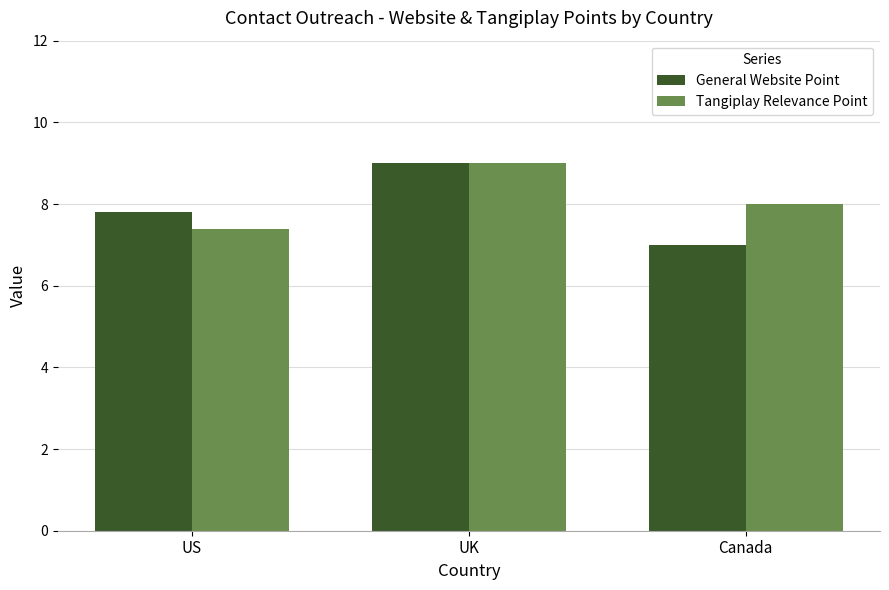

What are all the series names shown in the legend?

General Website Point, Tangiplay Relevance Point